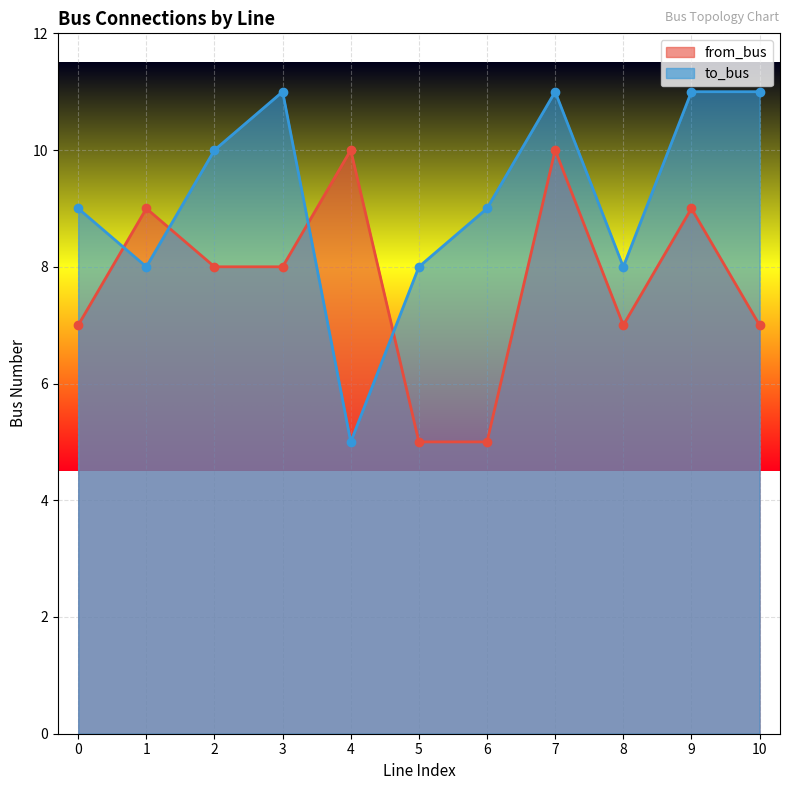

List the series in order of their peak value, lowest first.

from_bus, to_bus